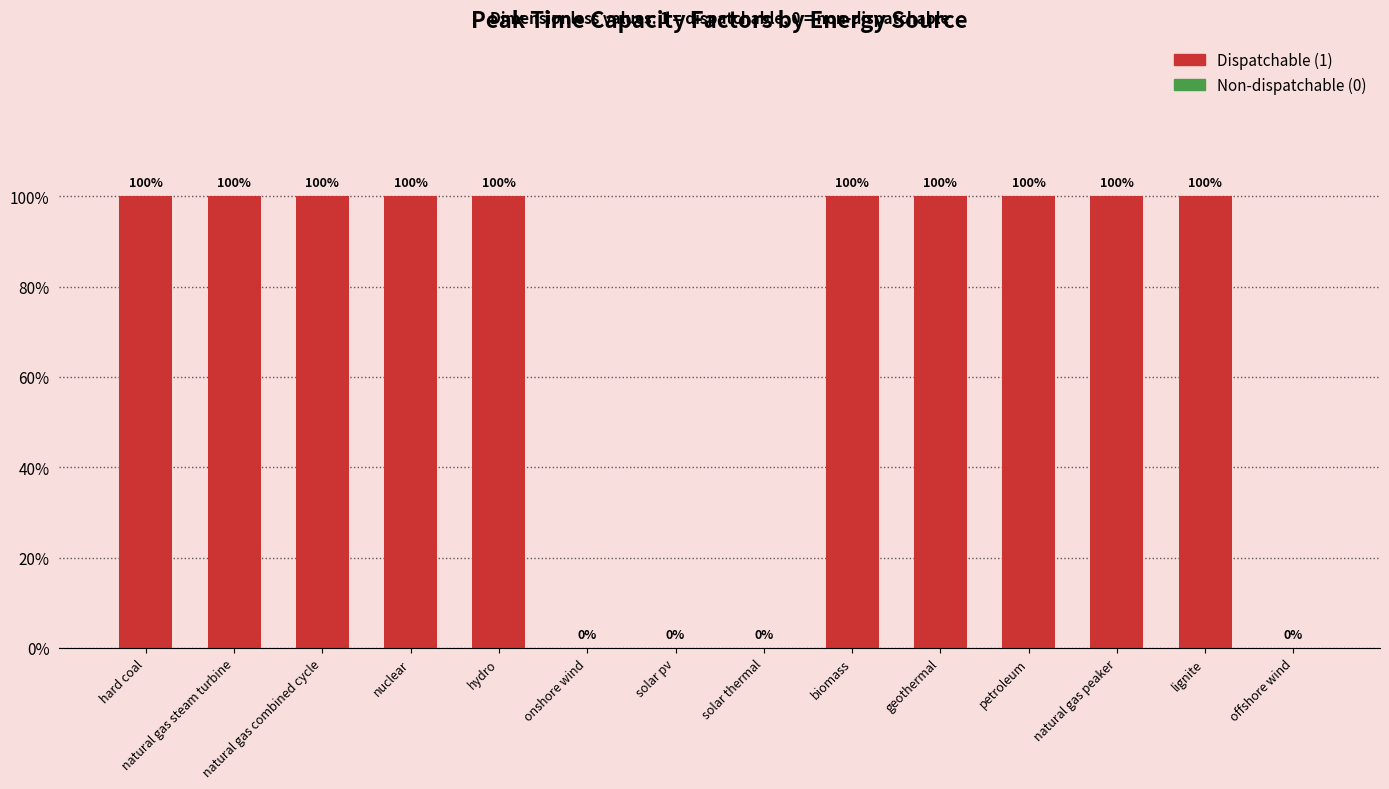

Are the bars horizontal?

No